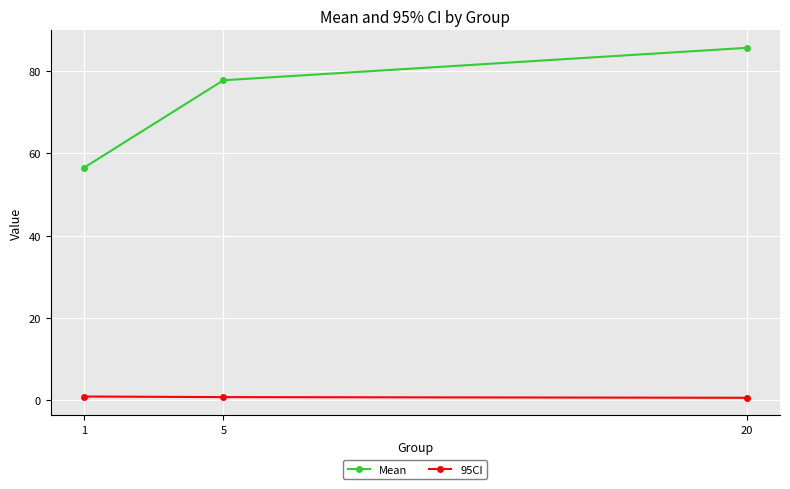

What is the difference between the Mean values at 20 and 5?

7.9